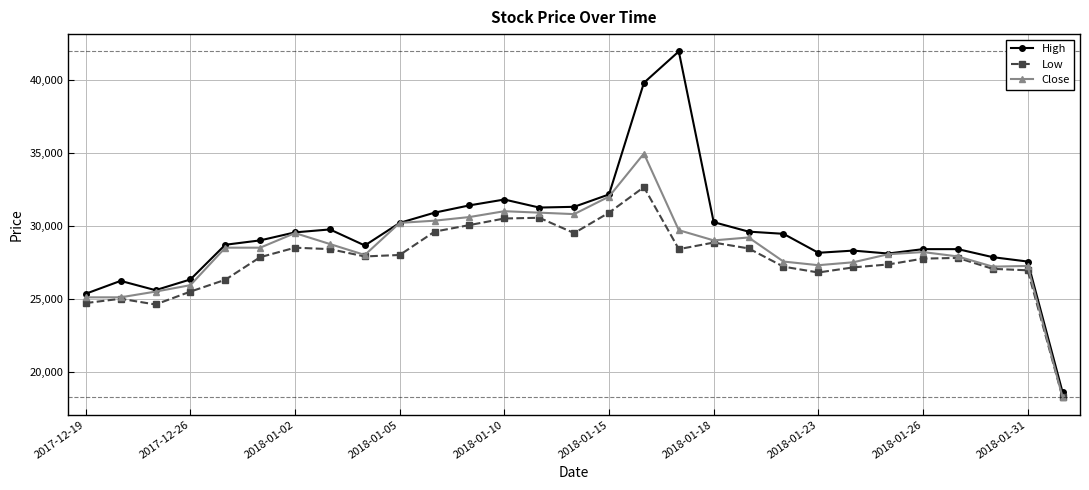

Which series has the largest total across all categories?

High